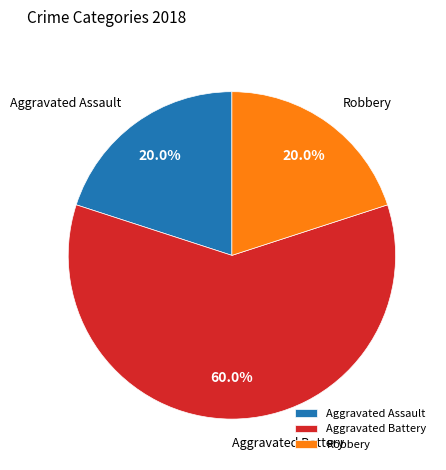

Is there any slice that represents more than half of the pie?

Yes